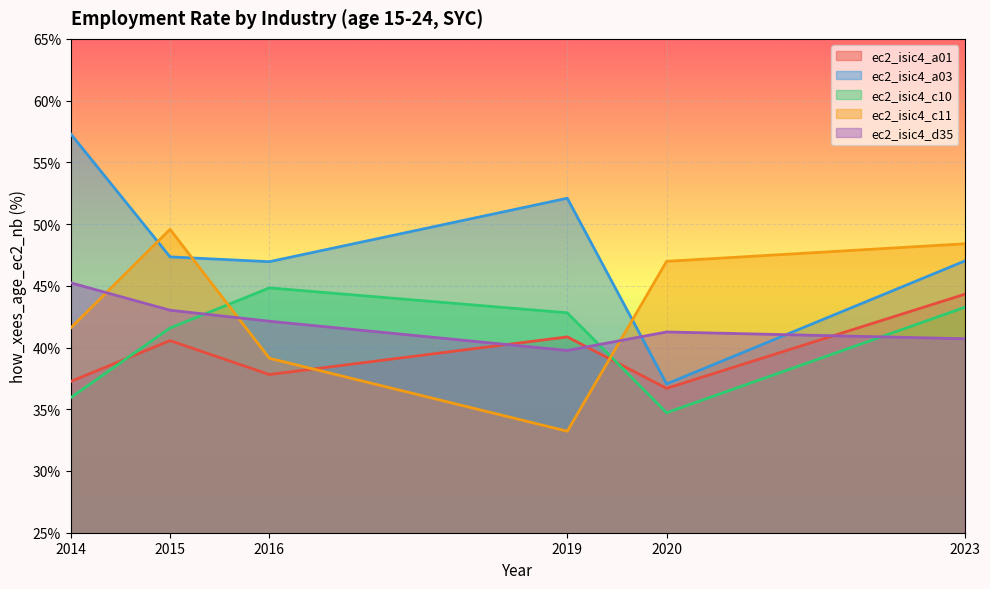

What is the value of the ec2_isic4_a03 point at the 2nd from the left?

47.3